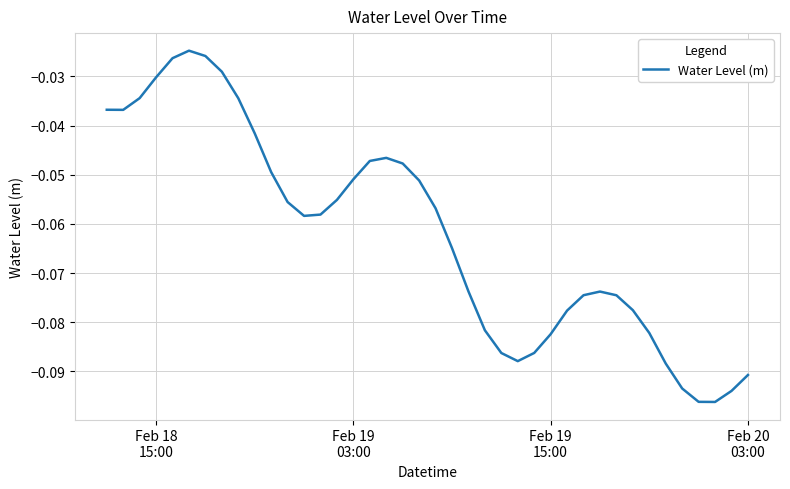

Is this an area chart (filled region under the line)?

No